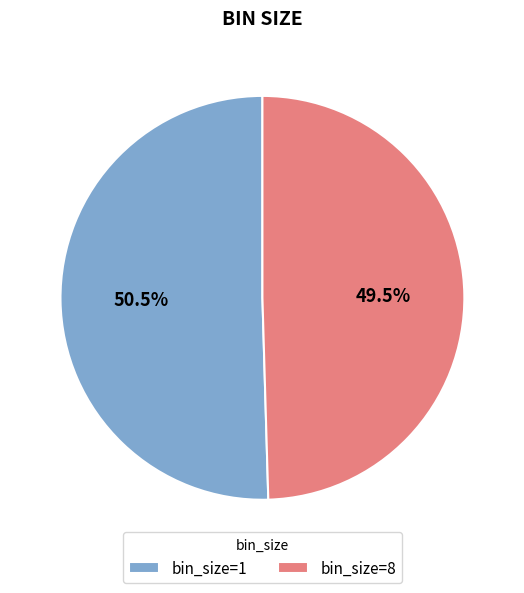

Which category accounts for the majority?

bin_size=1